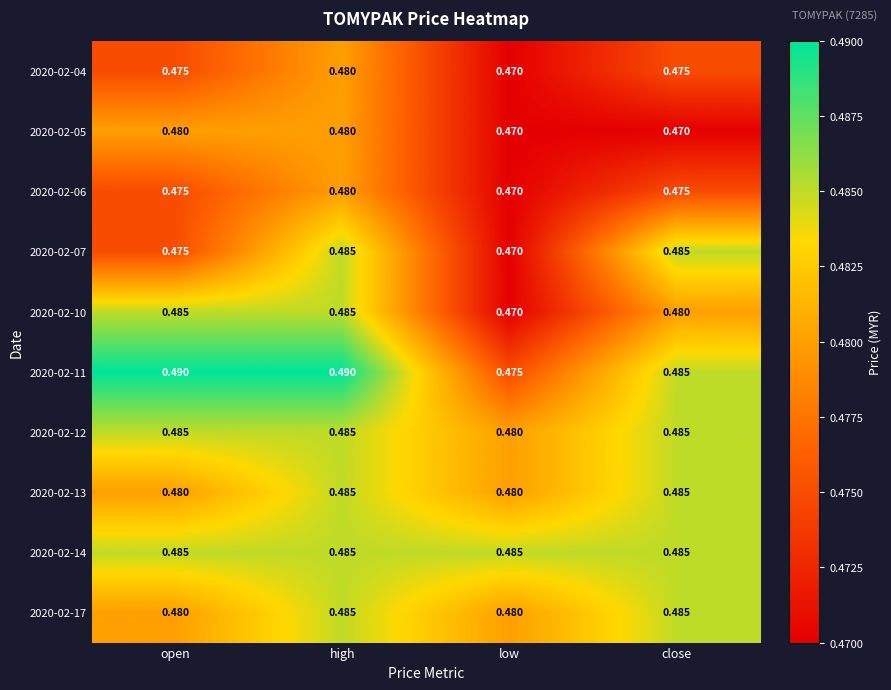

At which category is the sum across all series the highest?

high